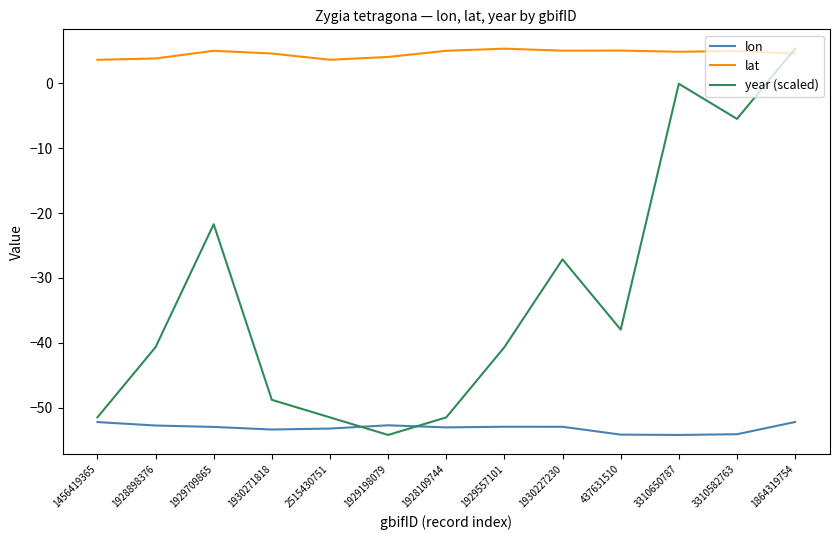

Between which two adjacent categories do year (scaled) and lon first intersect?

2515430751 and 1929198079